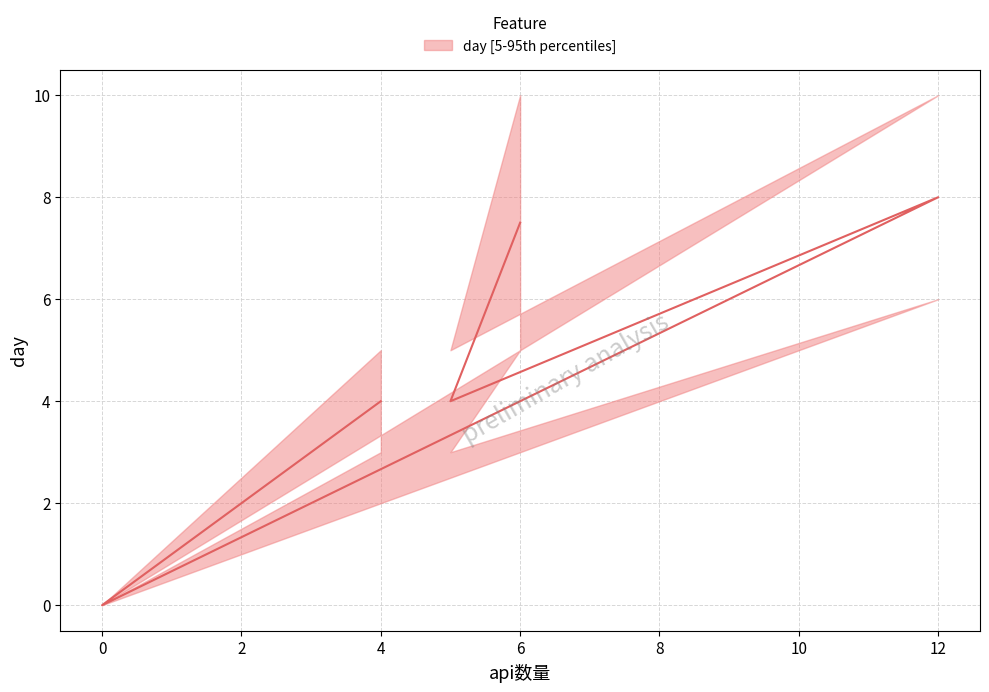

True or false: the data has more than 2 interior local peaks.

False